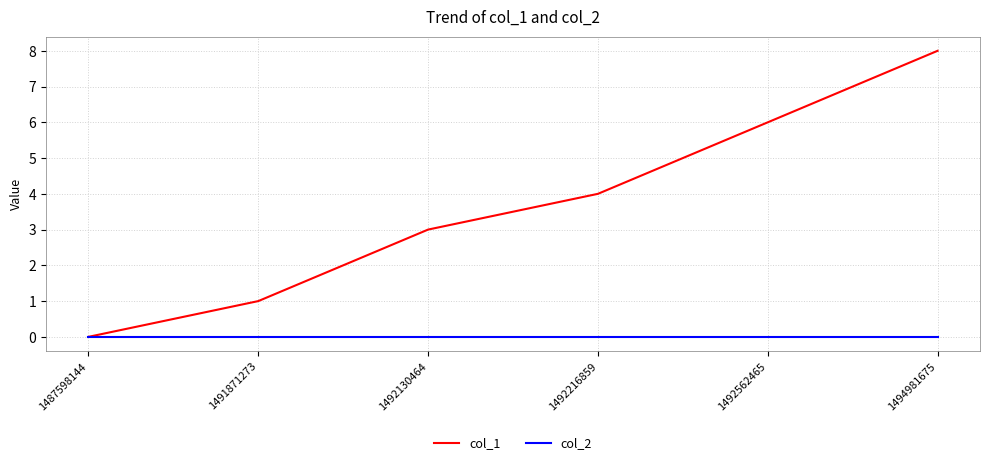

True or false: col_2 has a value of 0 at 1494981675.

True